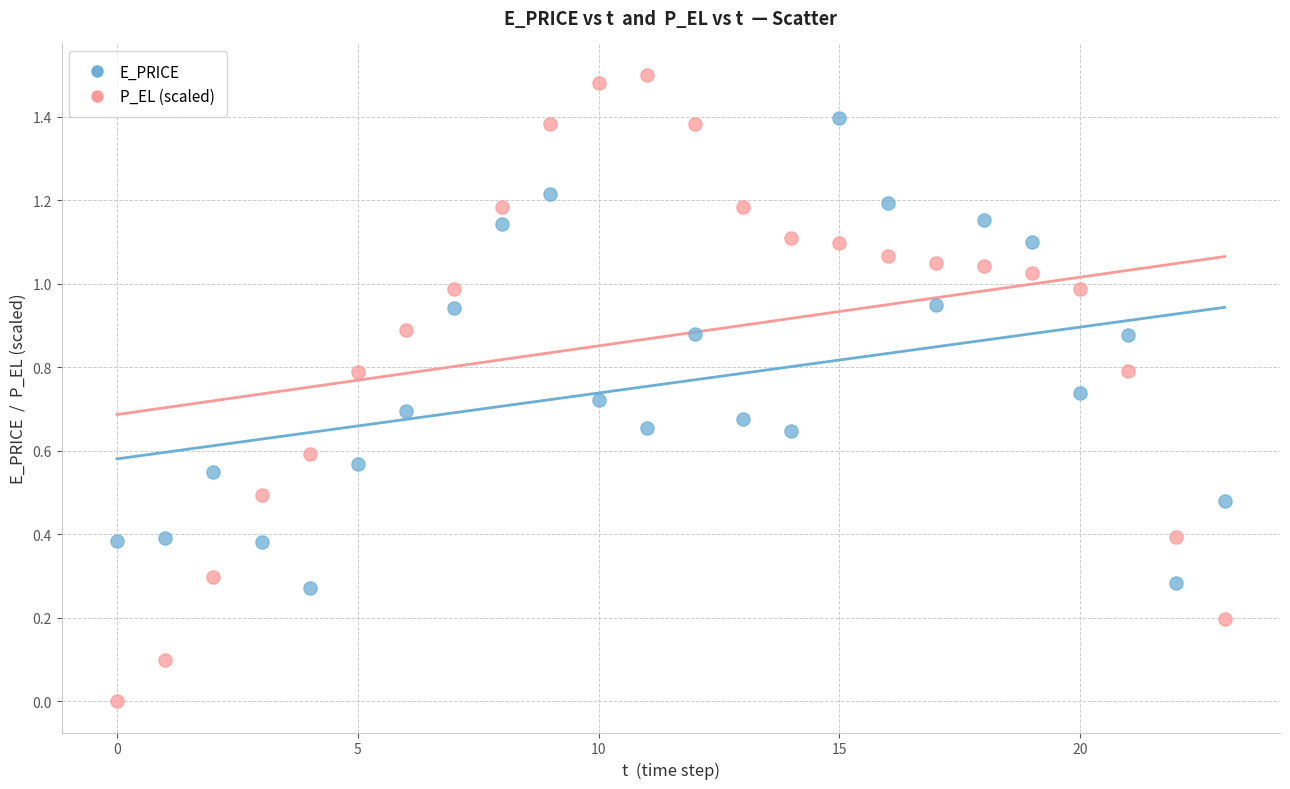

What are all the series names shown in the legend?

E_PRICE, P_EL (scaled)